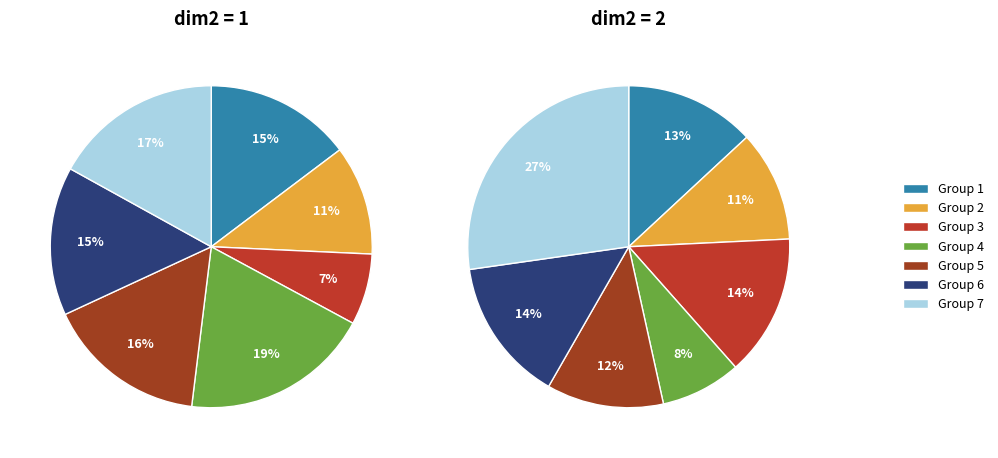

True or false: 1 accounts for 1% of the total.

False